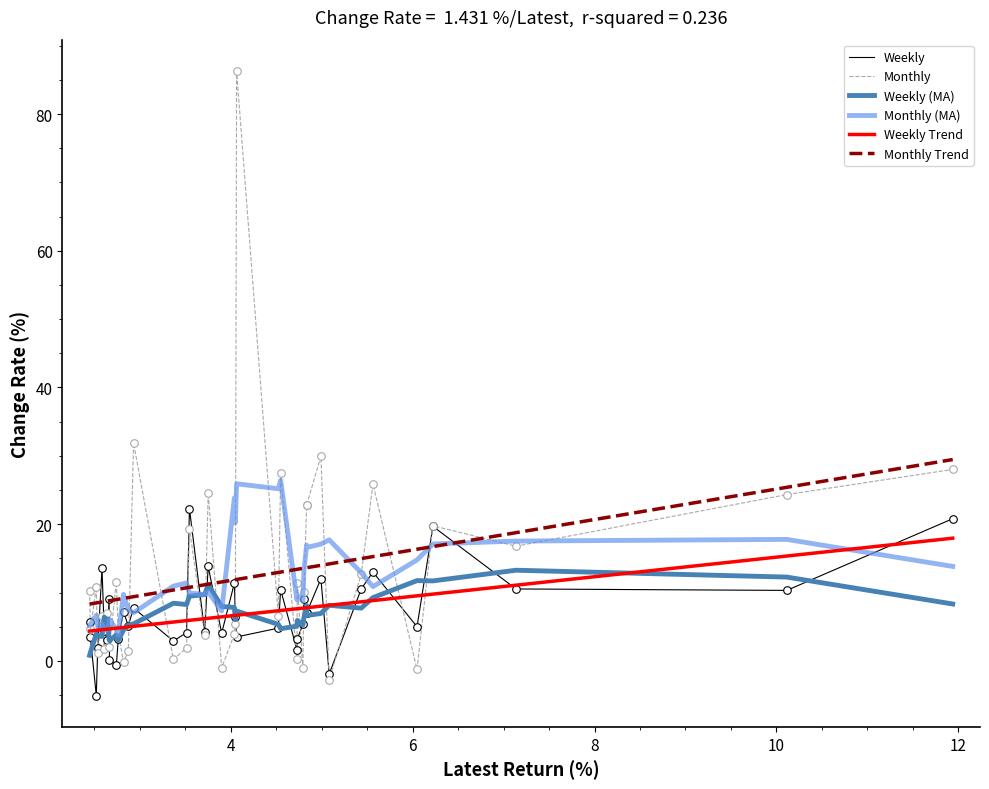

At which category is the sum across all series the highest?

16